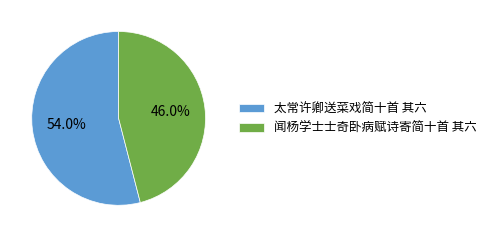

What percentage is the 太常许卿送菜戏简十首 其六 slice, to the nearest percent?

54%